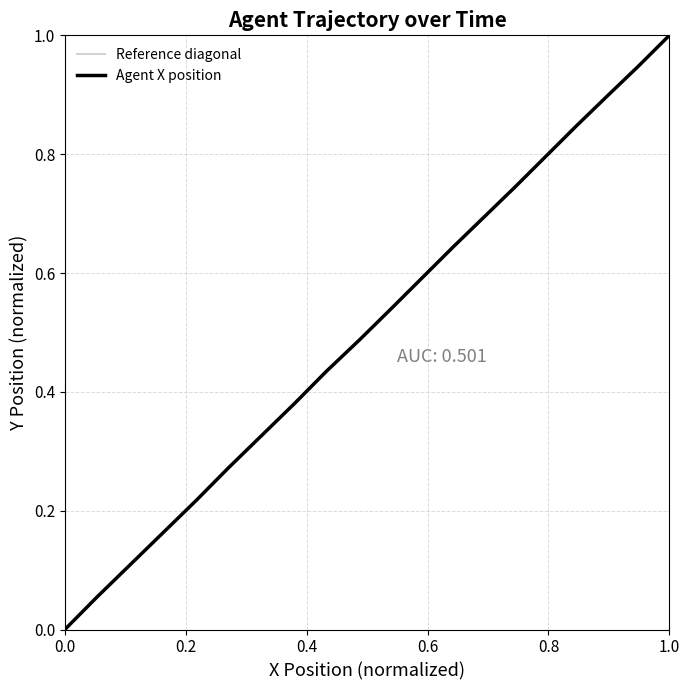

How many lines are shown in the chart?

1